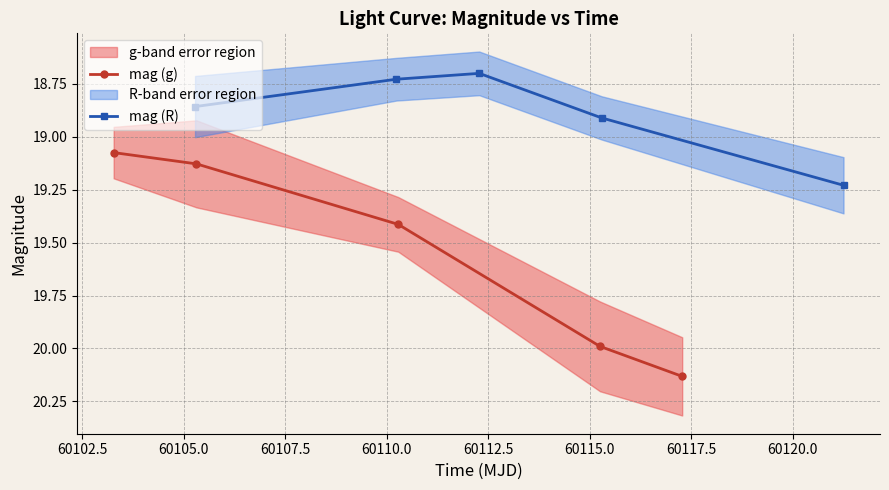

At which category does mag (R) reach its first local valley?

60105.0